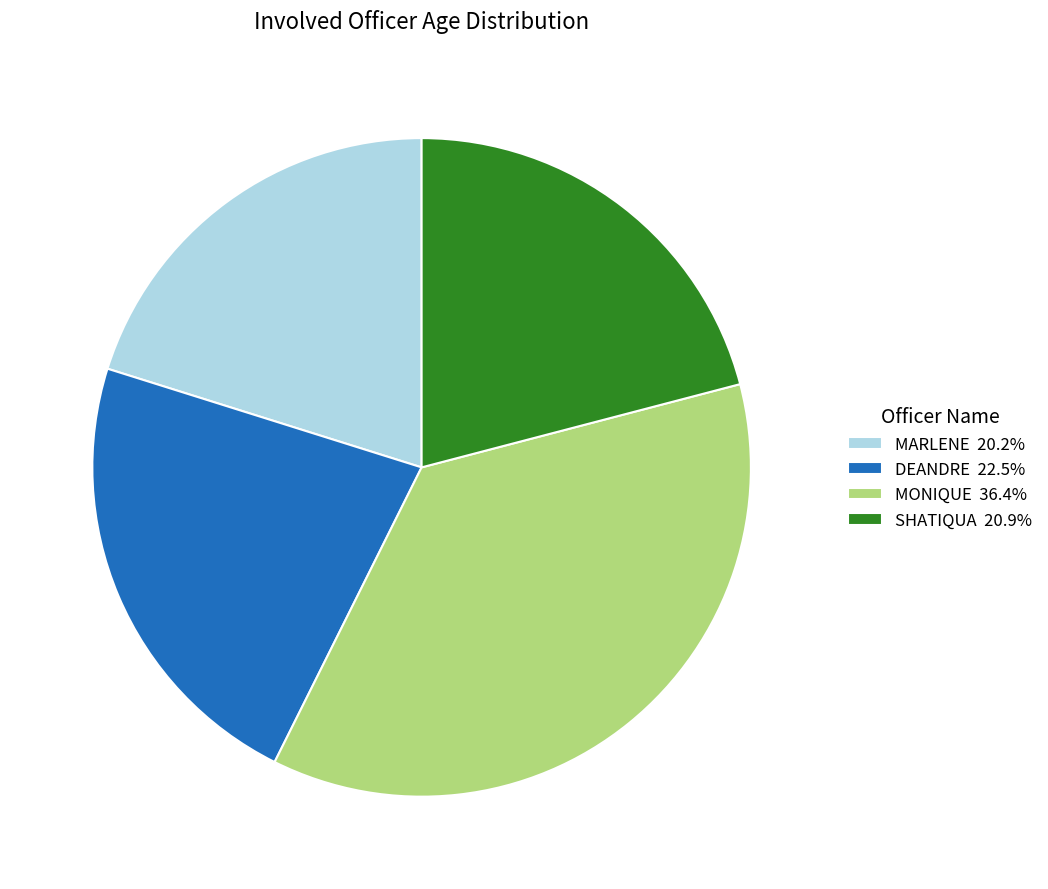

True or false: DEANDRE accounts for 17% of the total.

False